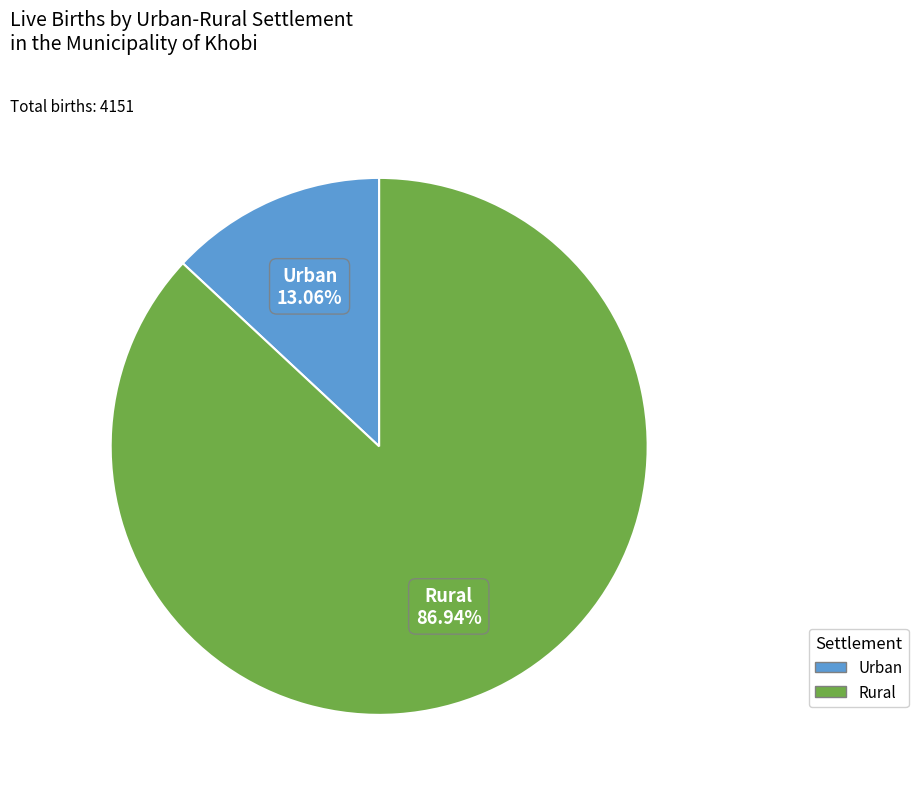

Does any single category account for the majority?

Yes